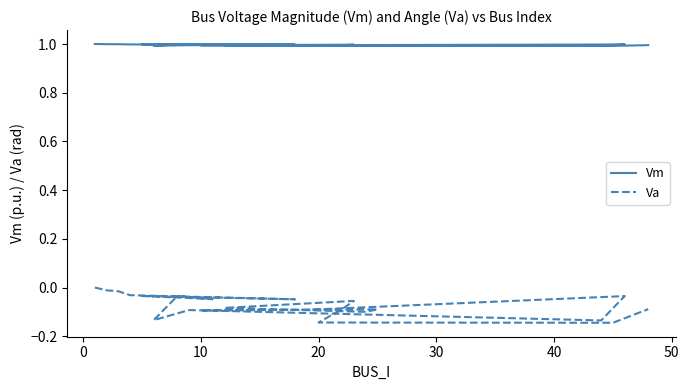

How many interior local valleys does the Vm series have?

7